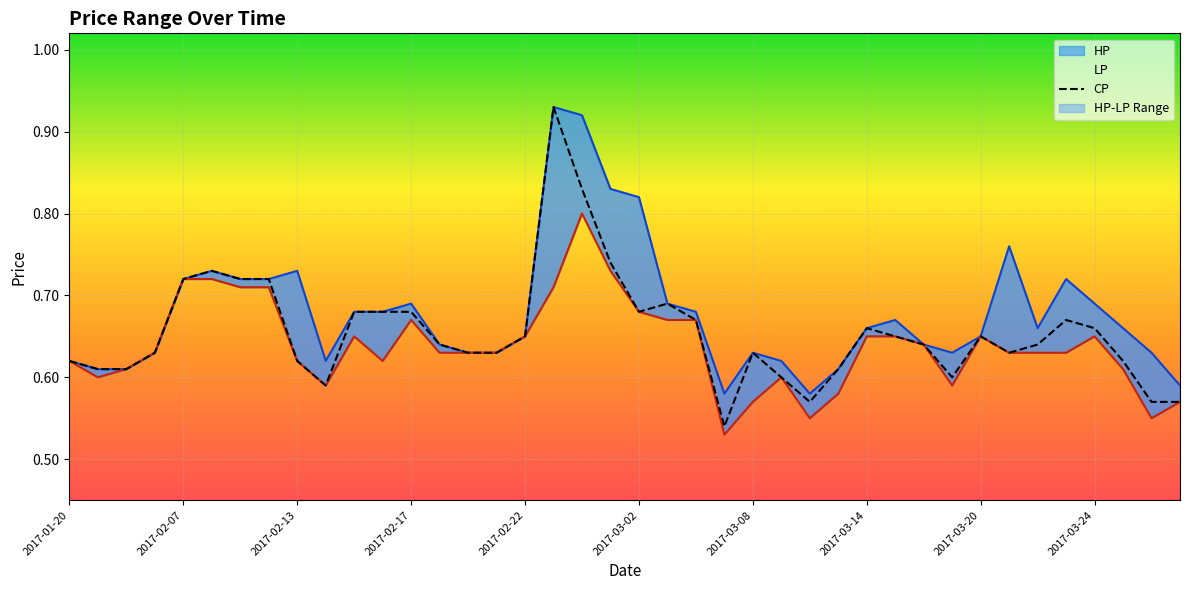

True or false: CP has a value of 1.1 at 2017-03-14.

False